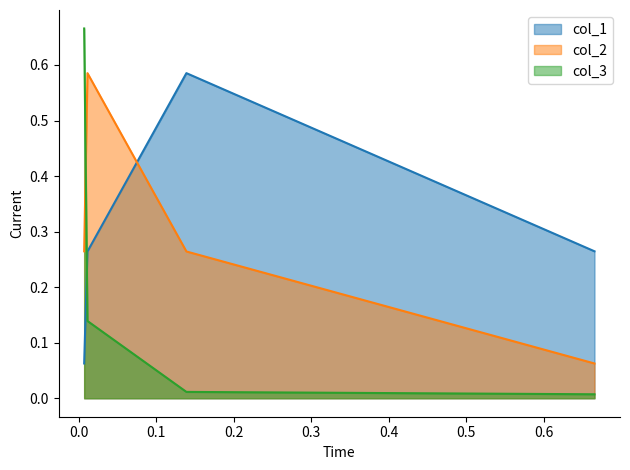

True or false: col_2 and col_3 intersect in this chart.

True